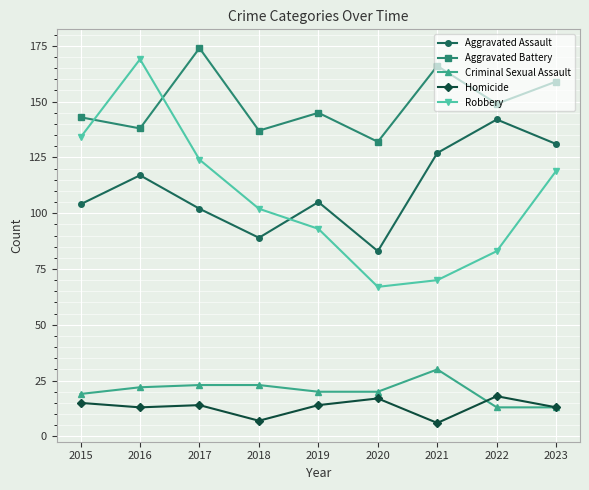

At which label does Homicide first exceed 14?

2015